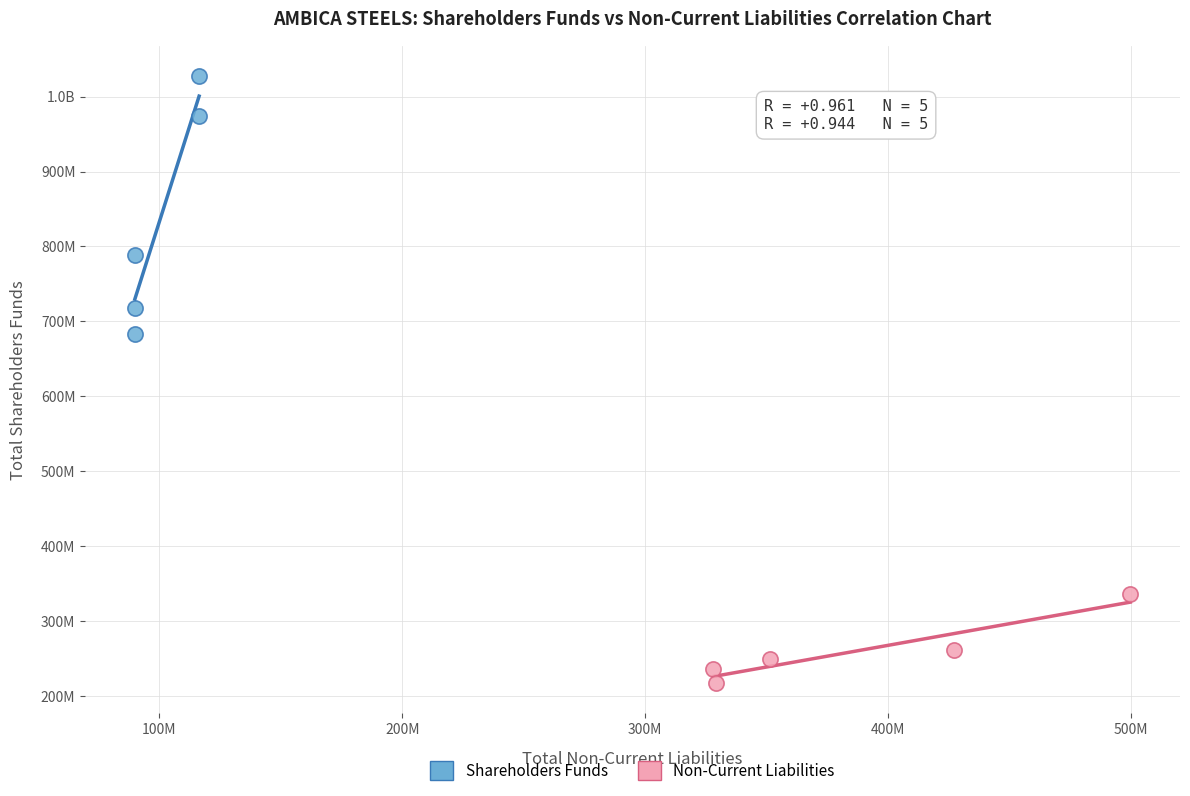

What are all the series names shown in the legend?

Shareholders Funds, Non-Current Liabilities